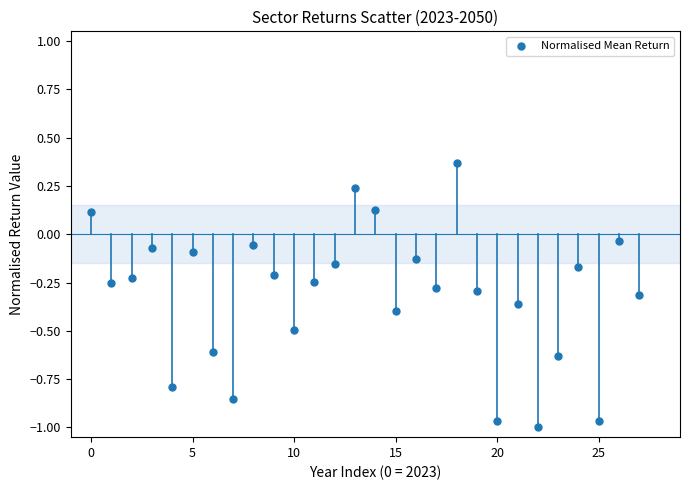

What is the range of Y values (max minus min)?

1.4